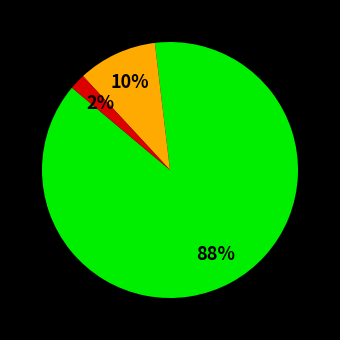

Is there any slice that represents more than half of the pie?

Yes